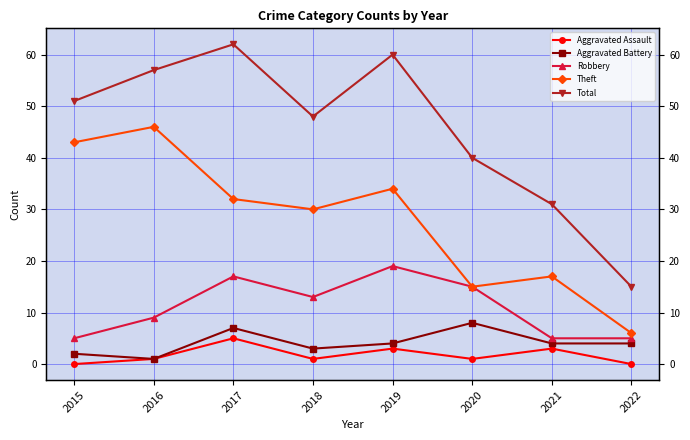

At 2016, list the series in order from smallest to largest.

Aggravated Assault, Aggravated Battery, Robbery, Theft, Total